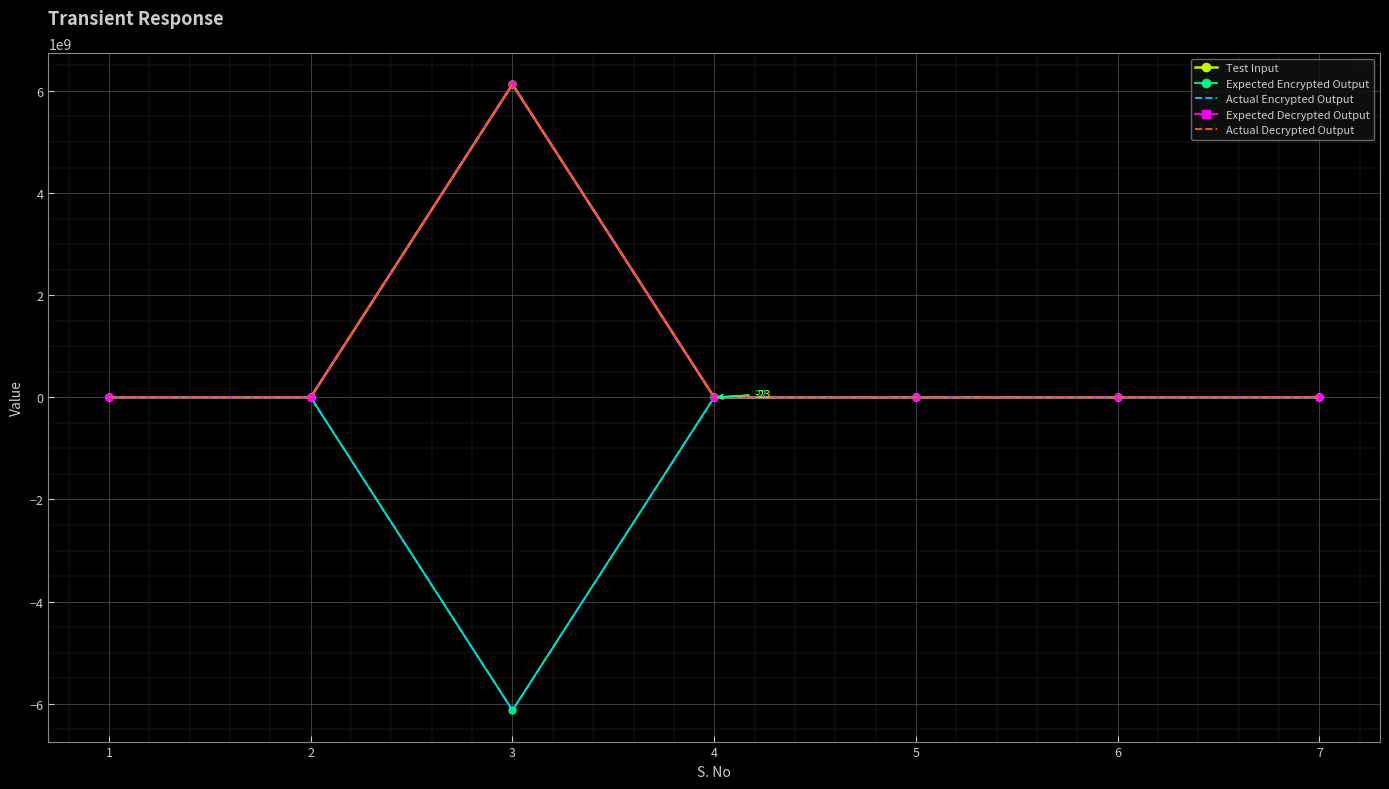

What is the value of the Expected Decrypted Output point at the 3rd from the left?

6128736182